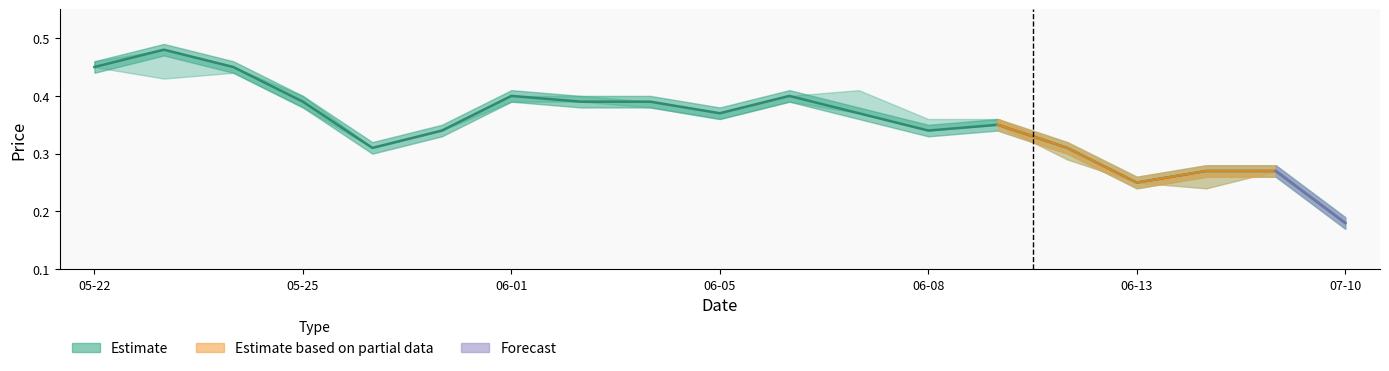

What is the difference between the maximum and second lowest values?

0.2